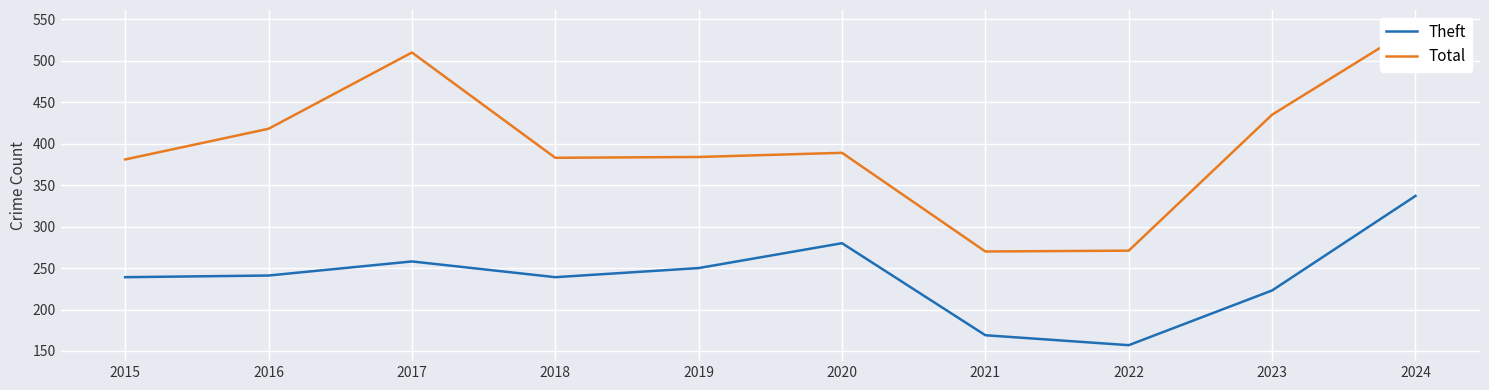

What is the value of the Total point at the 1st from the left?

381